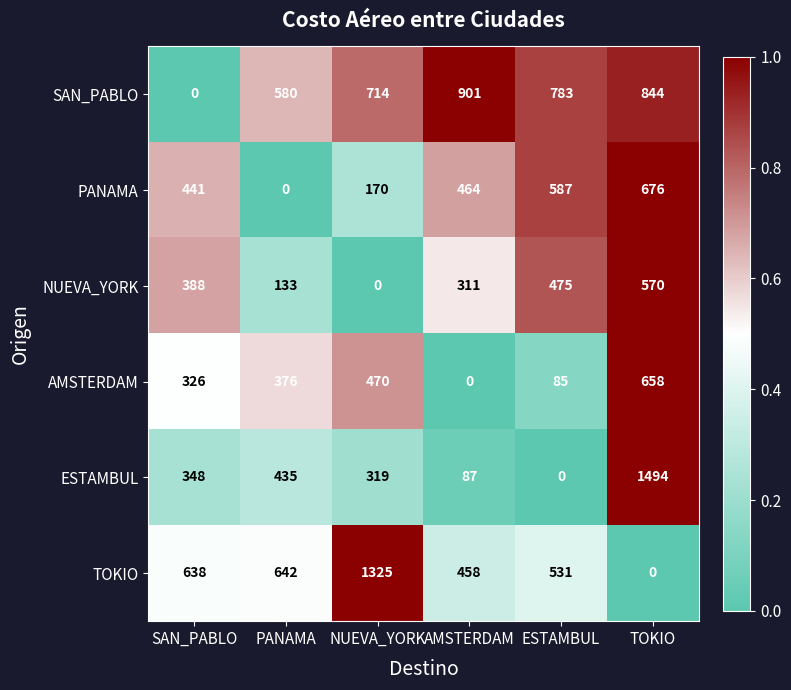

Which series has the widest spread of values?

ESTAMBUL